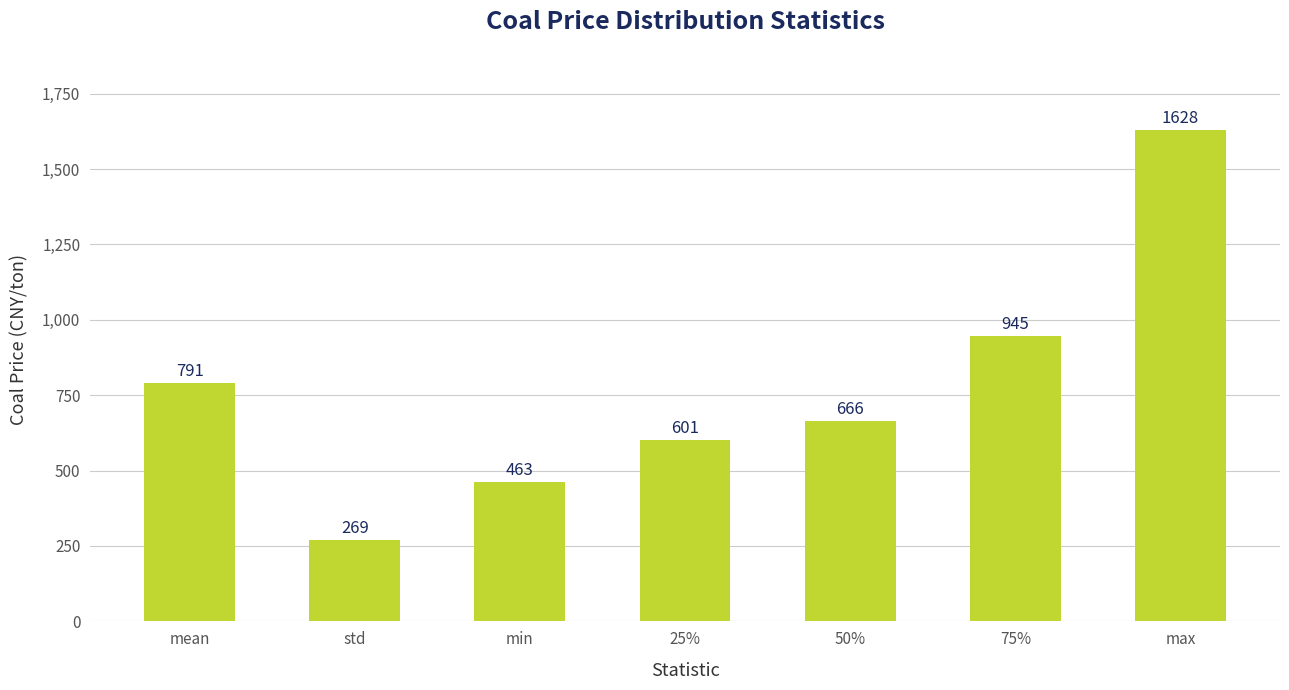

What is the maximum value shown in the chart?

1628.0